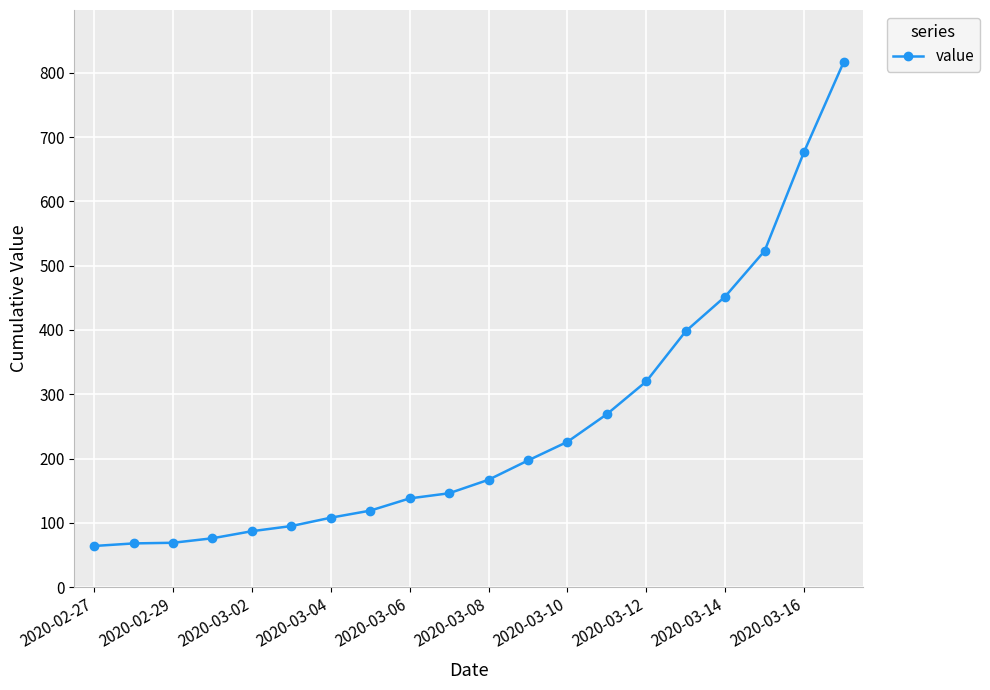

What is the average value?

251